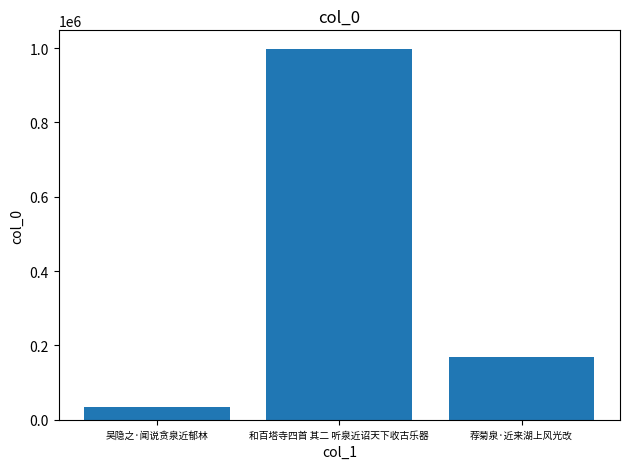

What is the greatest value displayed?

997945